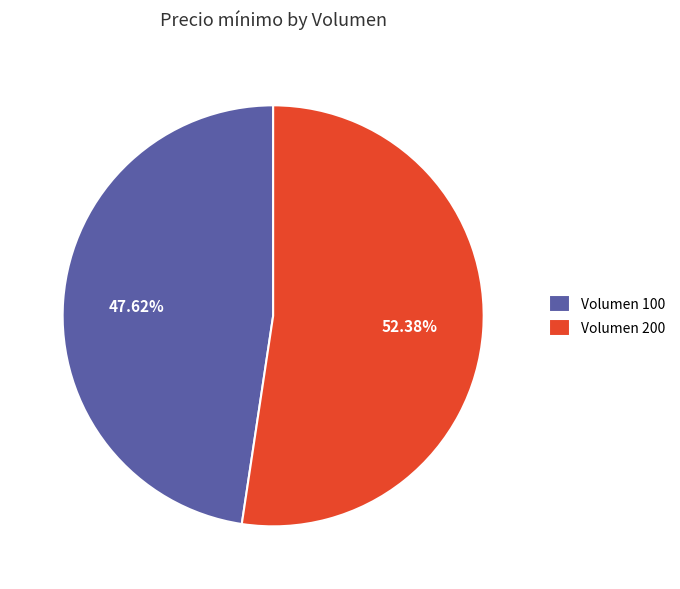

What is the ratio of the value at Volumen 200 to the value at Volumen 100?

1.1